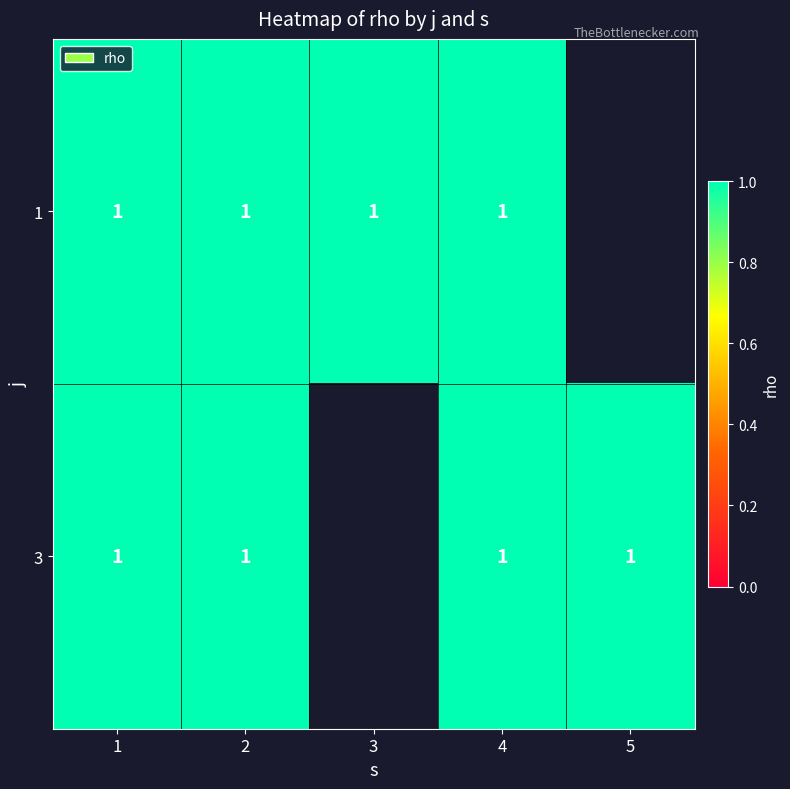

The 3 series shows 0 at 3. True or false?

False